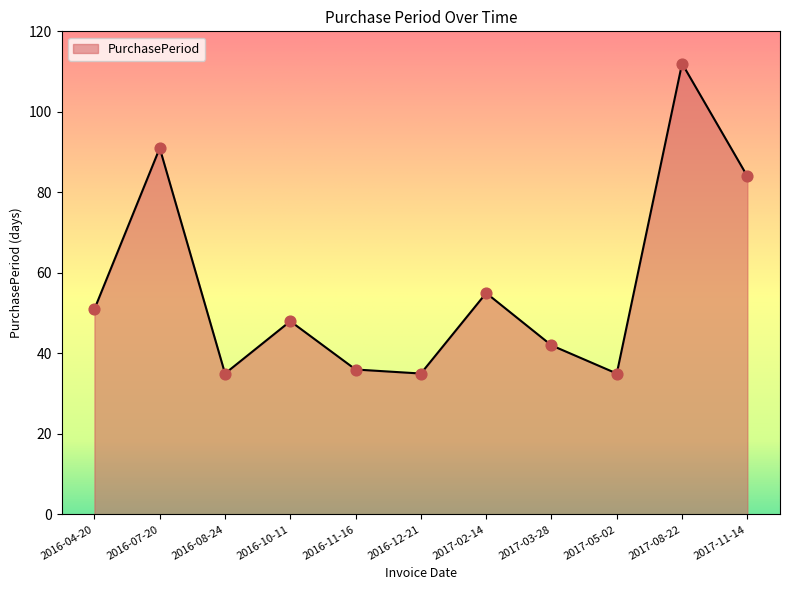

Which has a higher value, 2017-08-22 or 2016-12-21?

2017-08-22